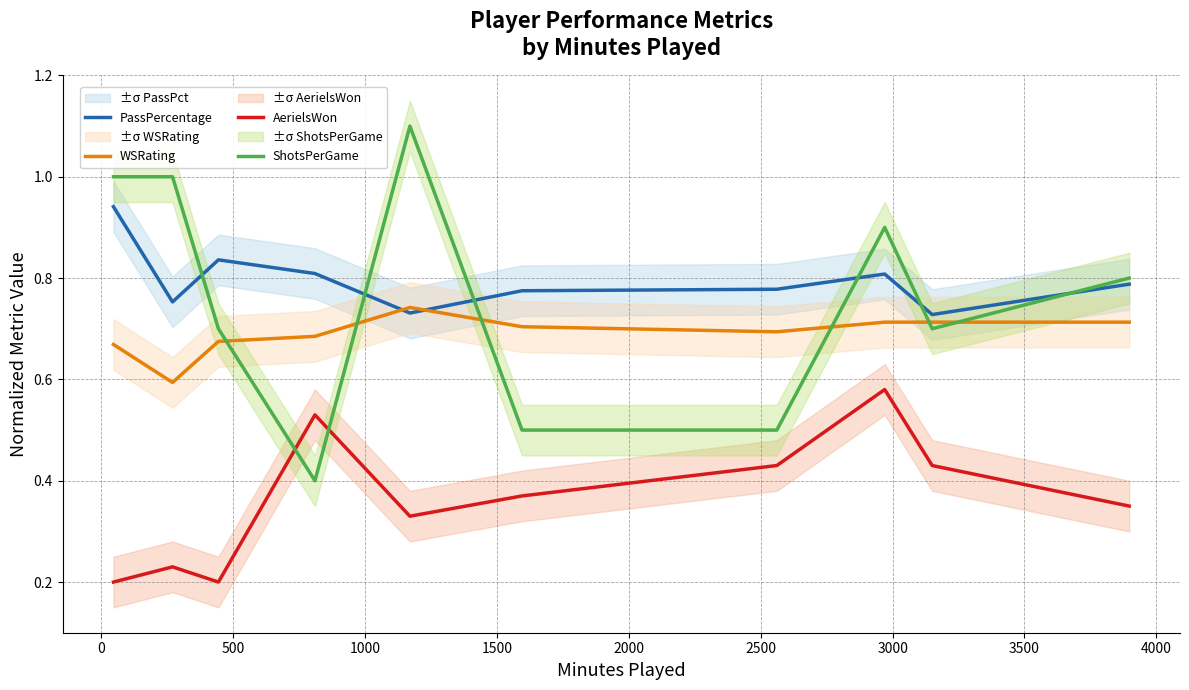

Which series ends up on top after the final intersection of WSRating and ShotsPerGame?

ShotsPerGame